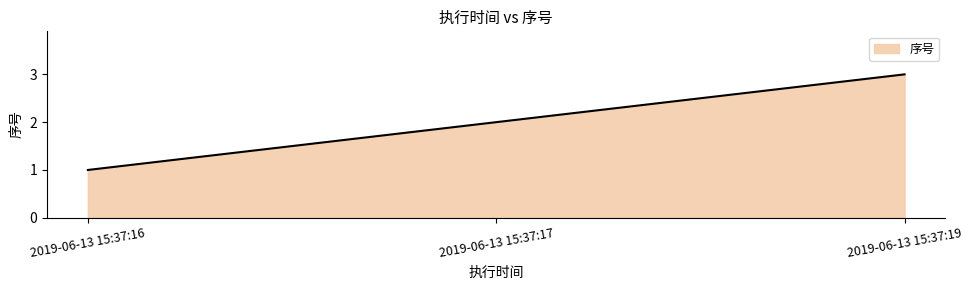

True or false: the data shows 1 at 2019-06-13 15:37:19.

False